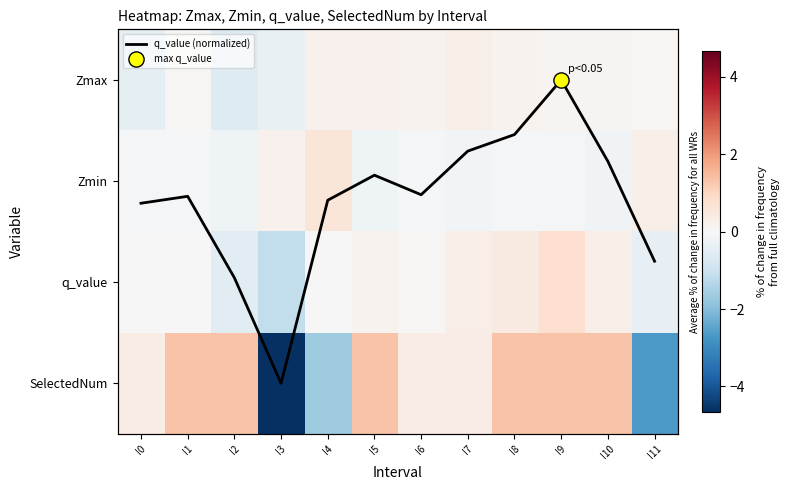

At which label is Zmax closest to 0?

I1